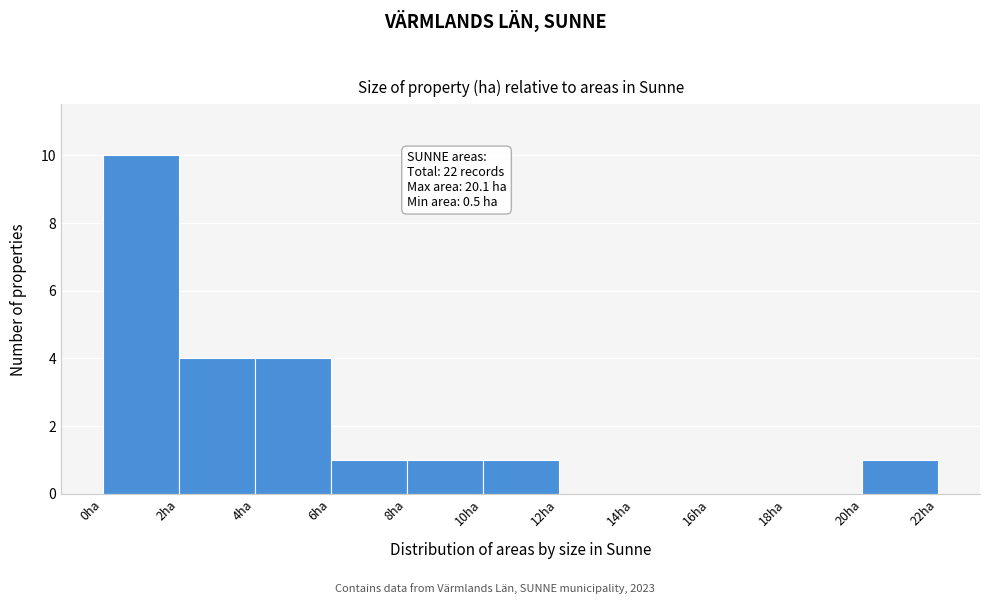

Over which range of the x-axis is the bar tallest?

0 to 2